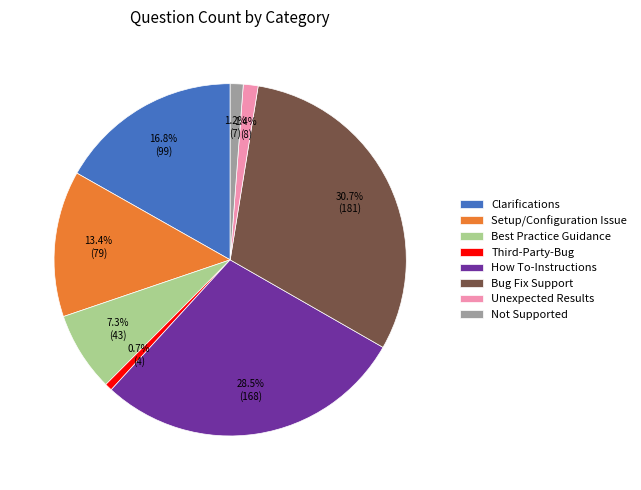

To the nearest percent, what is the combined percentage of Not Supported and Setup/Configuration Issue?

15%